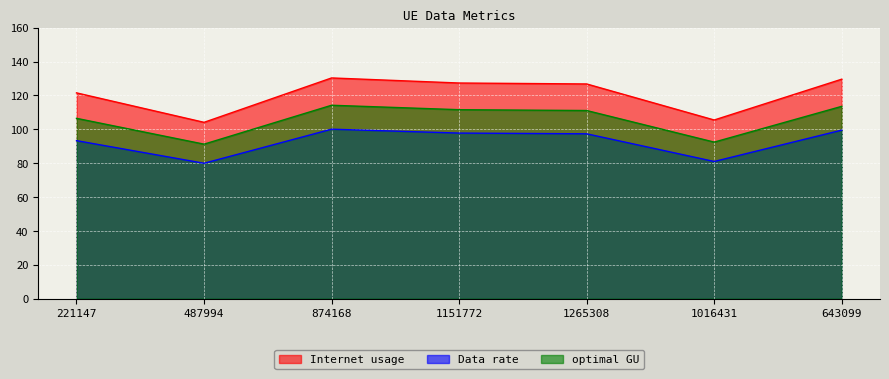

At how many categories does at least one series exceed 92?

7